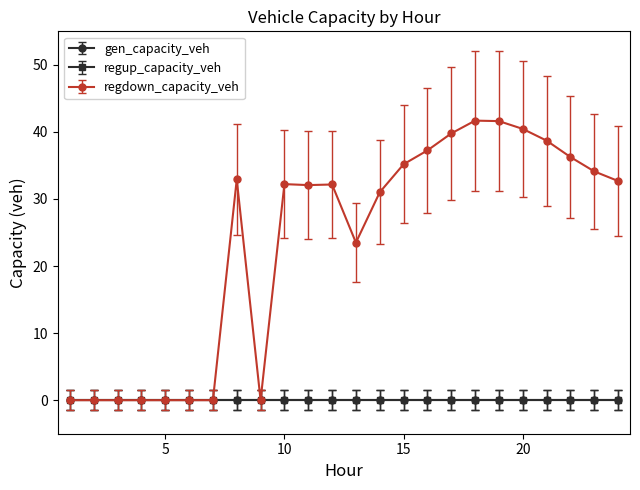

Reading left to right, what are all the values shown in this chart?

gen_capacity_veh: 0.0	0.0	0.0	0.0	0.0	0.0	0.0	0.0	0.0	0.0	0.0	0.0	0.0	0.0	0.0	0.0	0.0	0.0	0.0	0.0	0.0	0.0	0.0	0.0
regup_capacity_veh: 0.0	0.0	0.0	0.0	0.0	0.0	0.0	0.0	0.0	0.0	0.0	0.0	0.0	0.0	0.0	0.0	0.0	0.0	0.0	0.0	0.0	0.0	0.0	0.0
regdown_capacity_veh: 0.0	0.0	0.0	0.0	0.0	0.0	0.0	32.9	0.0	32.2	32.1	32.2	23.5	31.0	35.2	37.2	39.8	41.7	41.6	40.5	38.7	36.3	34.1	32.7